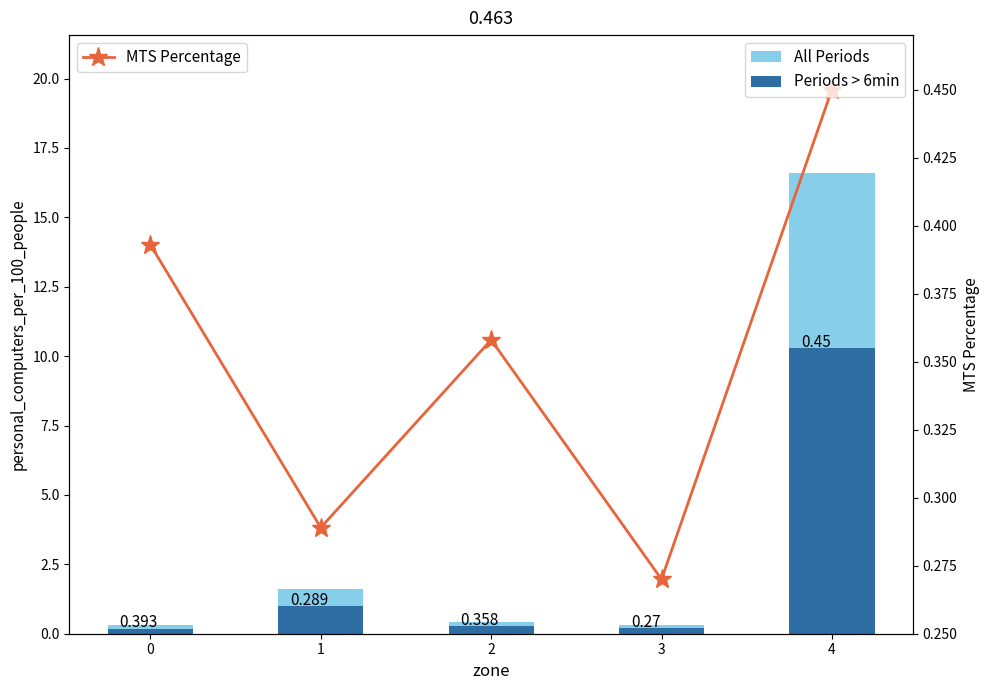

List the series in order of their overall mean, highest first.

All Periods, Periods > 6min, MTS Percentage